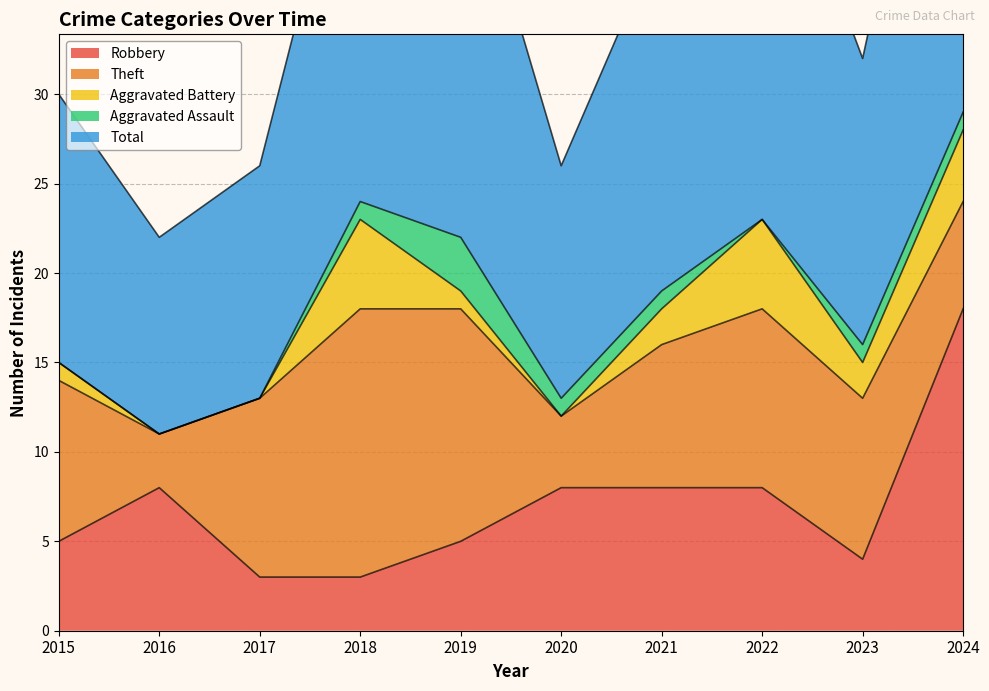

How many categories are shown in the chart?

10